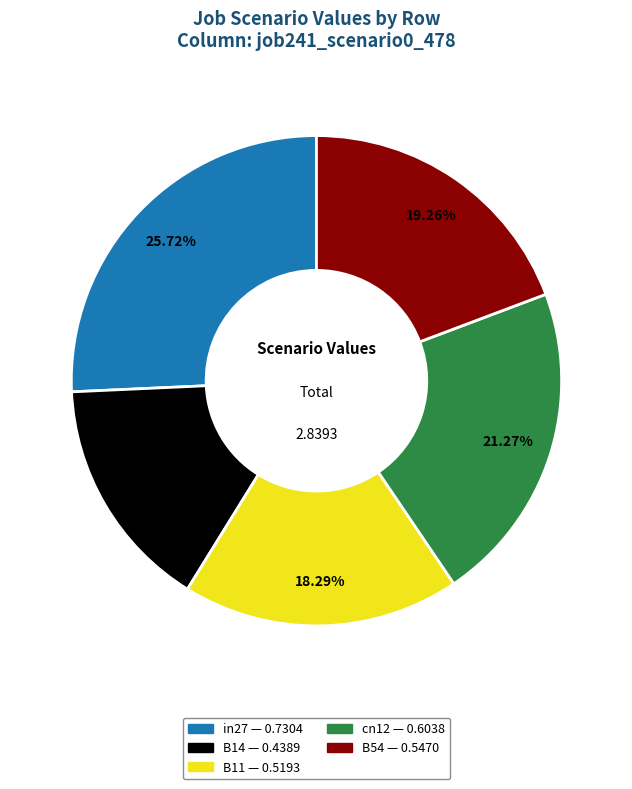

Is the sum of in27 and B14 greater than half?

No